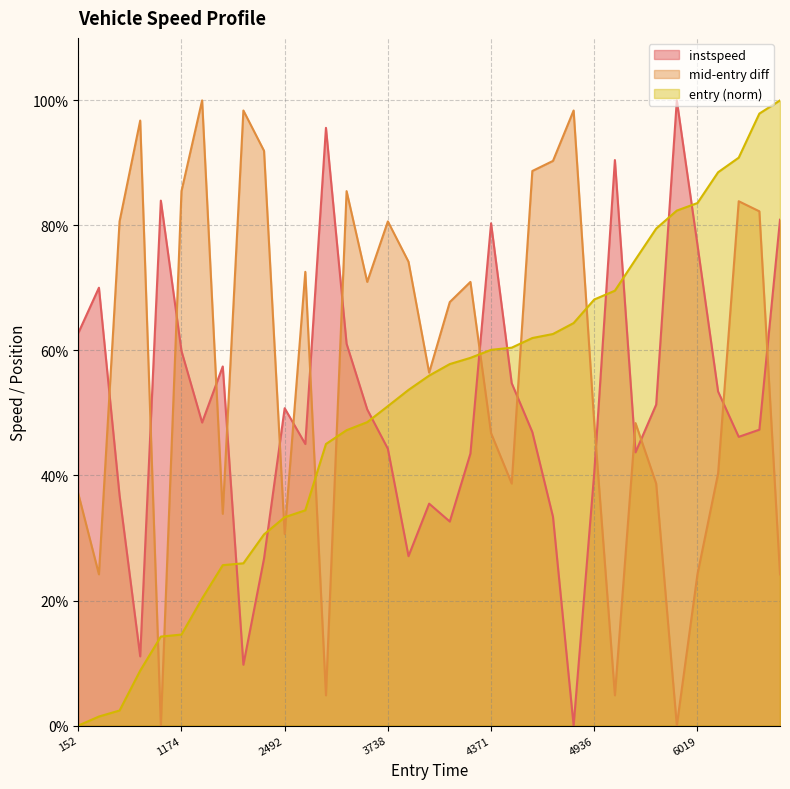

What is the highest value of the instspeed series?

100.0